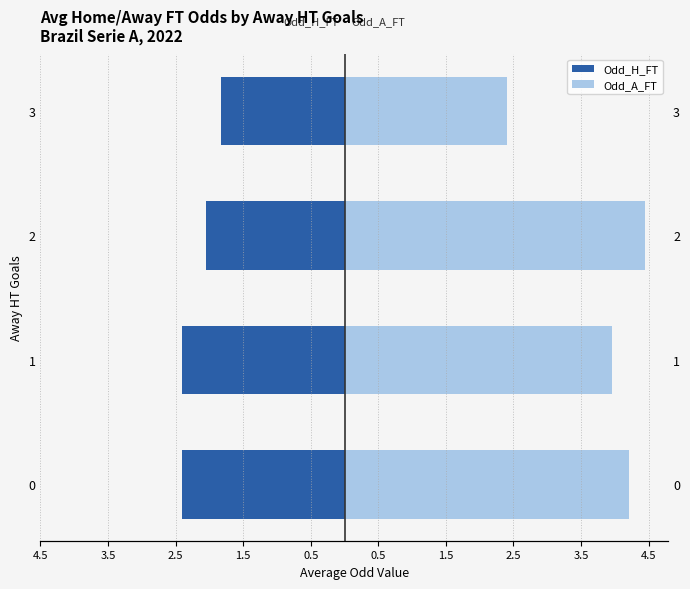

At how many categories does at least one series exceed -1?

4